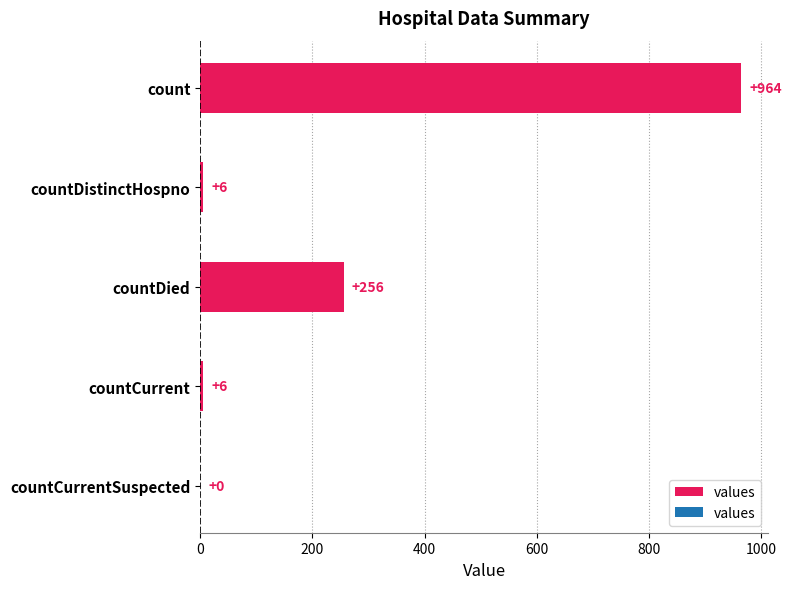

What is the maximum value shown in the chart?

964